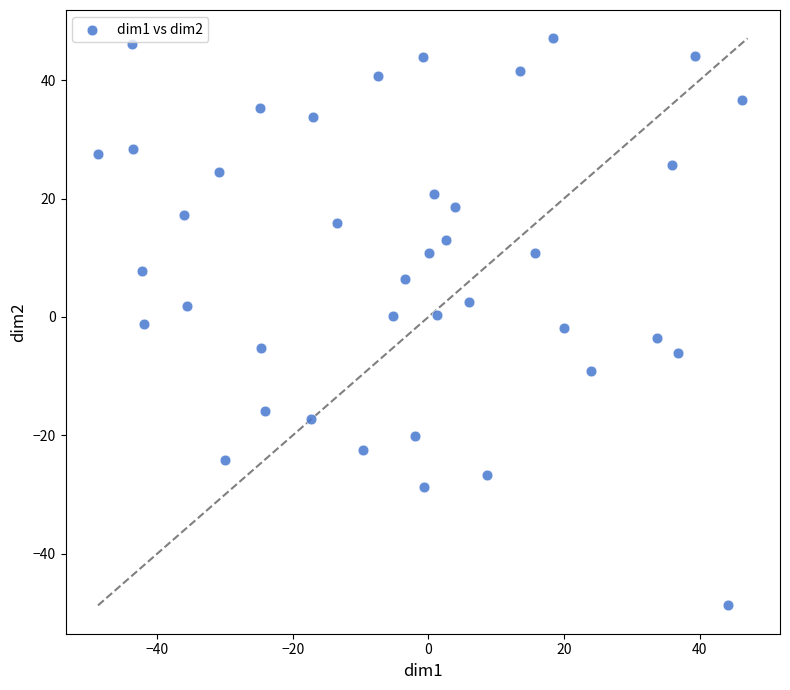

What is the range of X values (max minus min)?

95.0